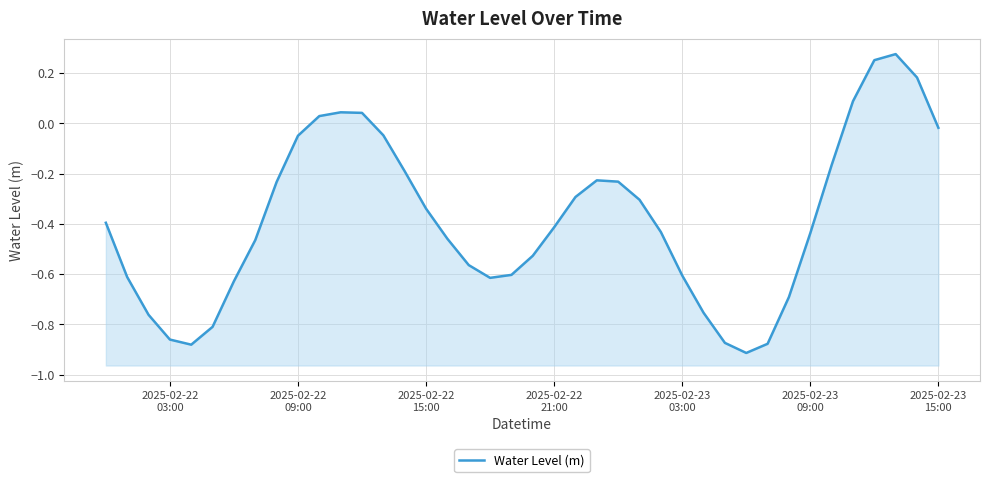

What is the difference between the maximum and minimum values?

1.2